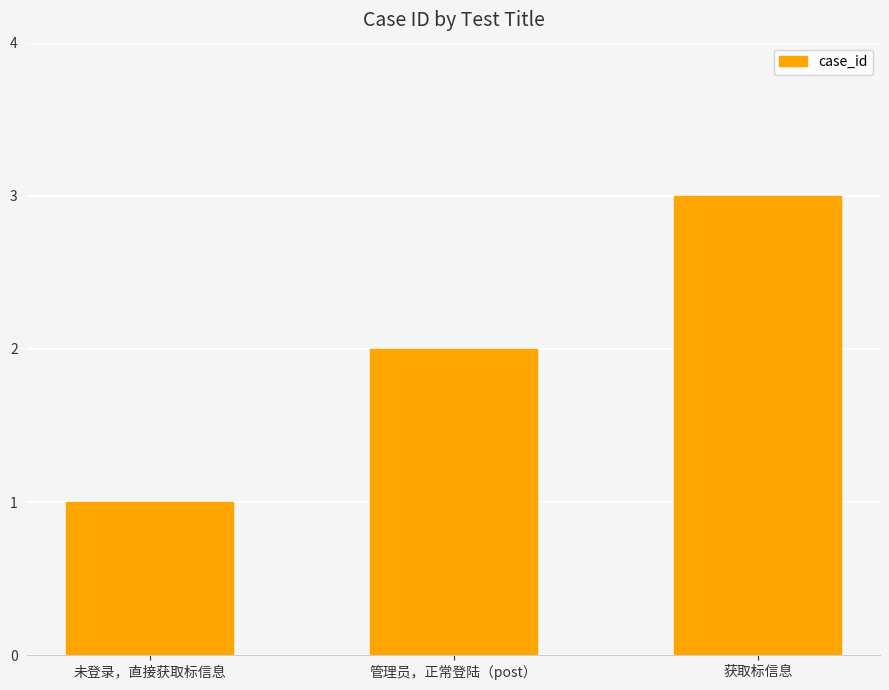

Are the bars horizontal?

No